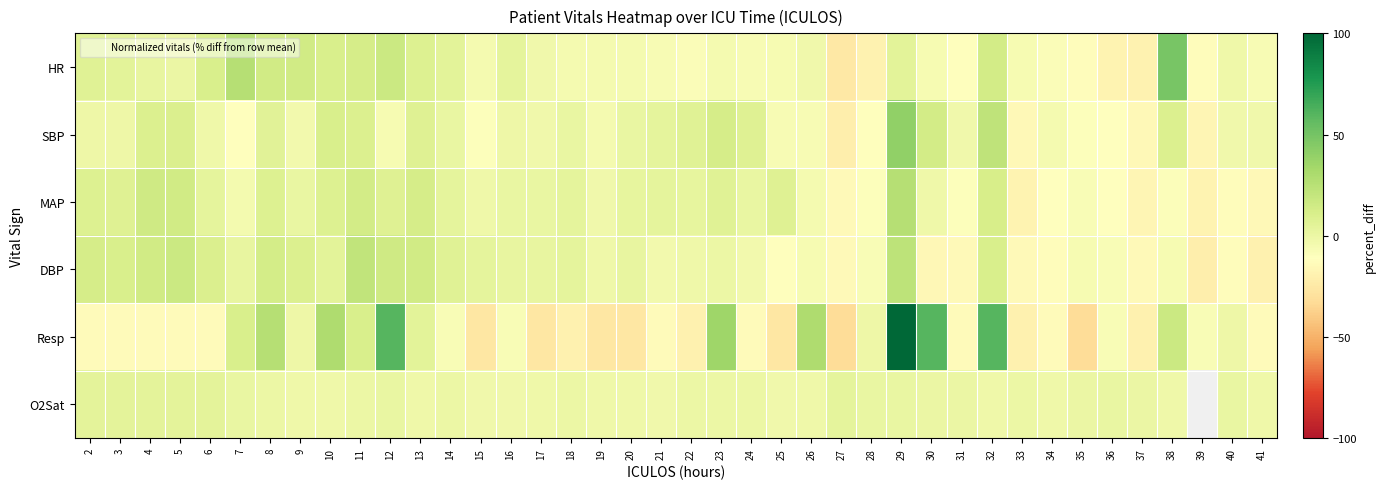

Rank the series by their average value, from highest to lowest.

SBP, MAP, DBP, Resp, O2Sat, HR